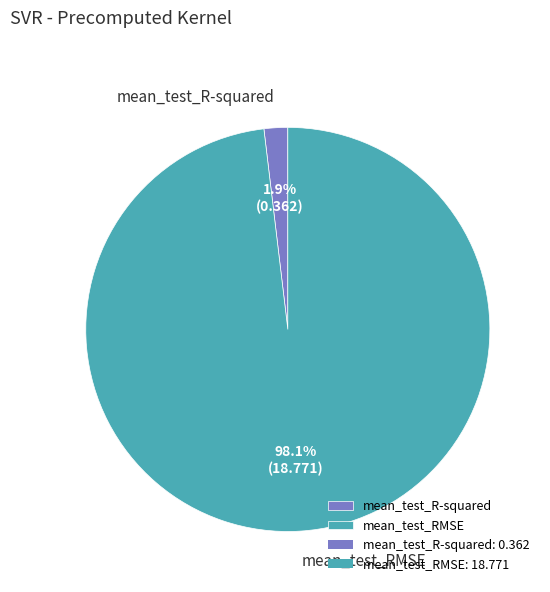

Which slice is the largest?

mean_test_RMSE